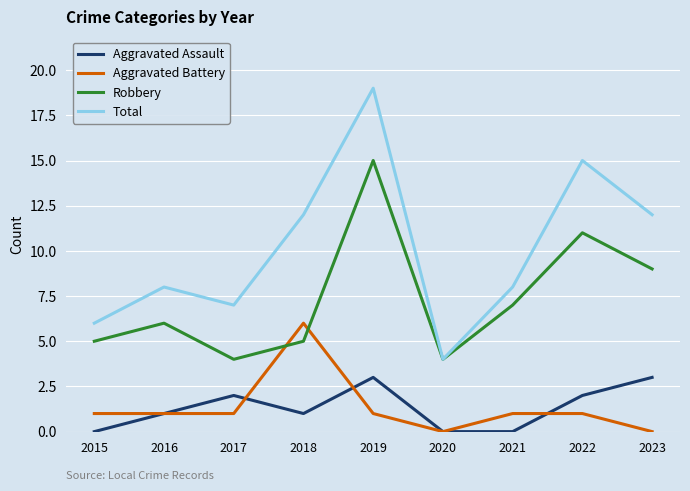

What is the difference between the maximum and second lowest values in the Aggravated Battery series?

6